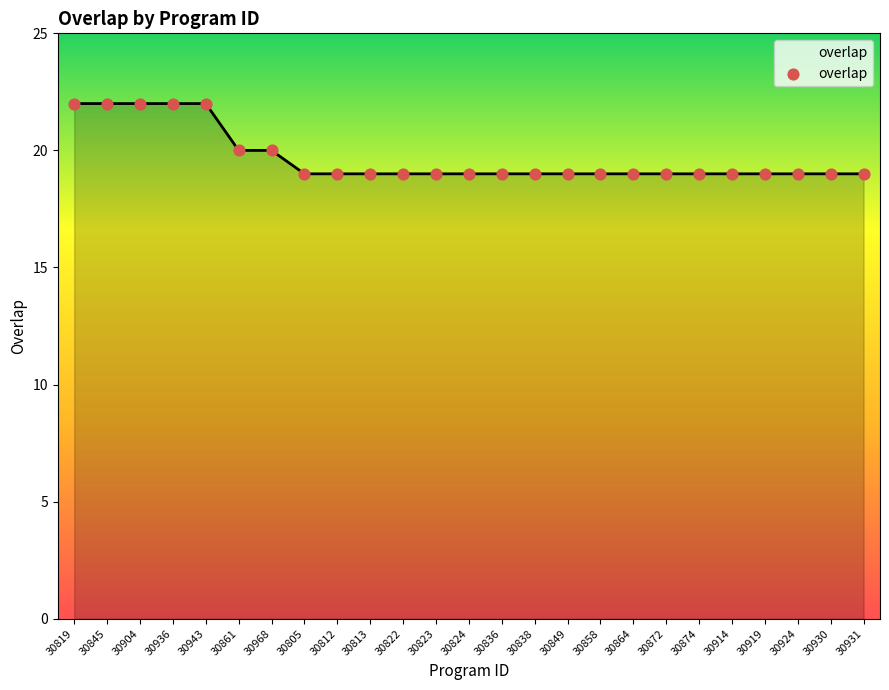

What is the change in value from 30936 to 30813?

-3